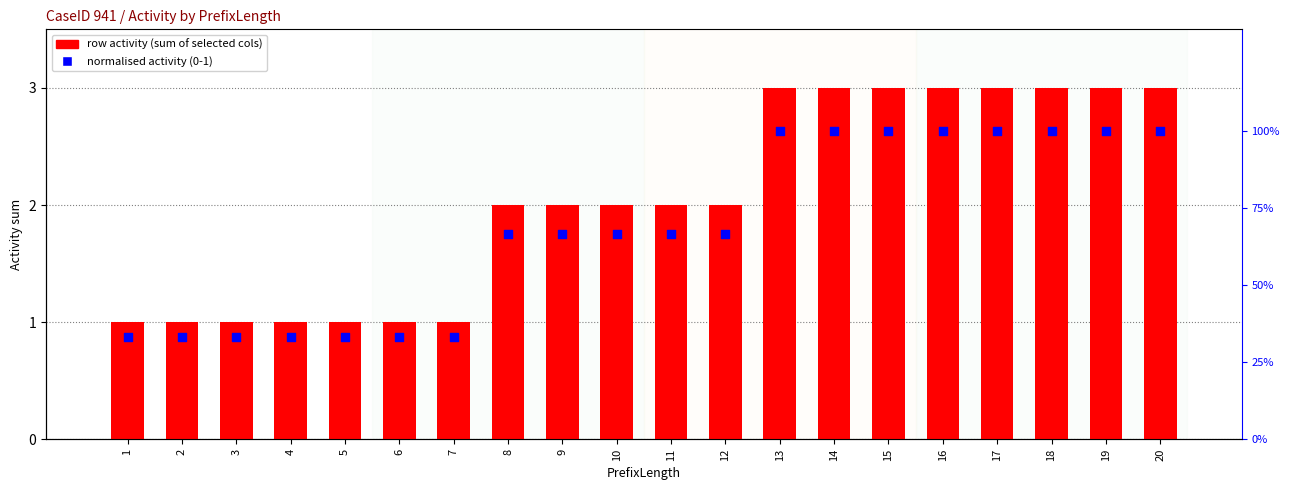

At how many categories does at least one series exceed 0?

20